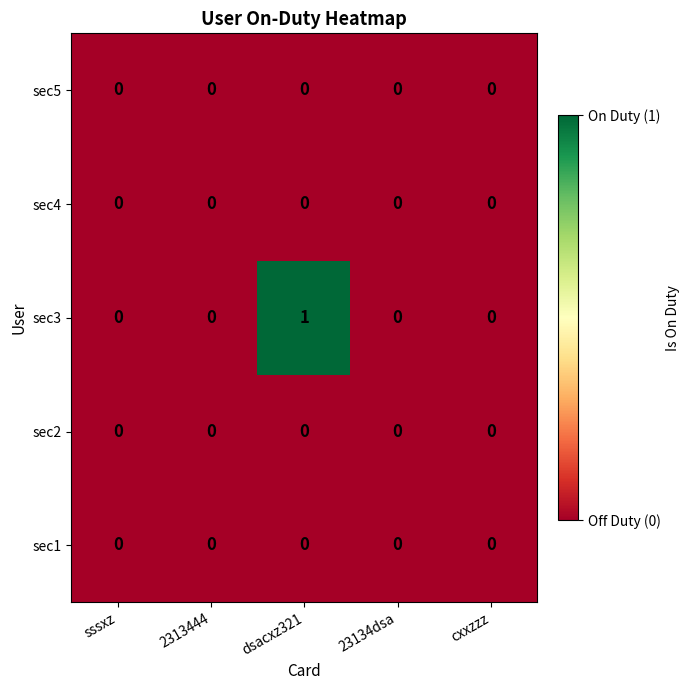

Which series has the largest total across all categories?

sec3